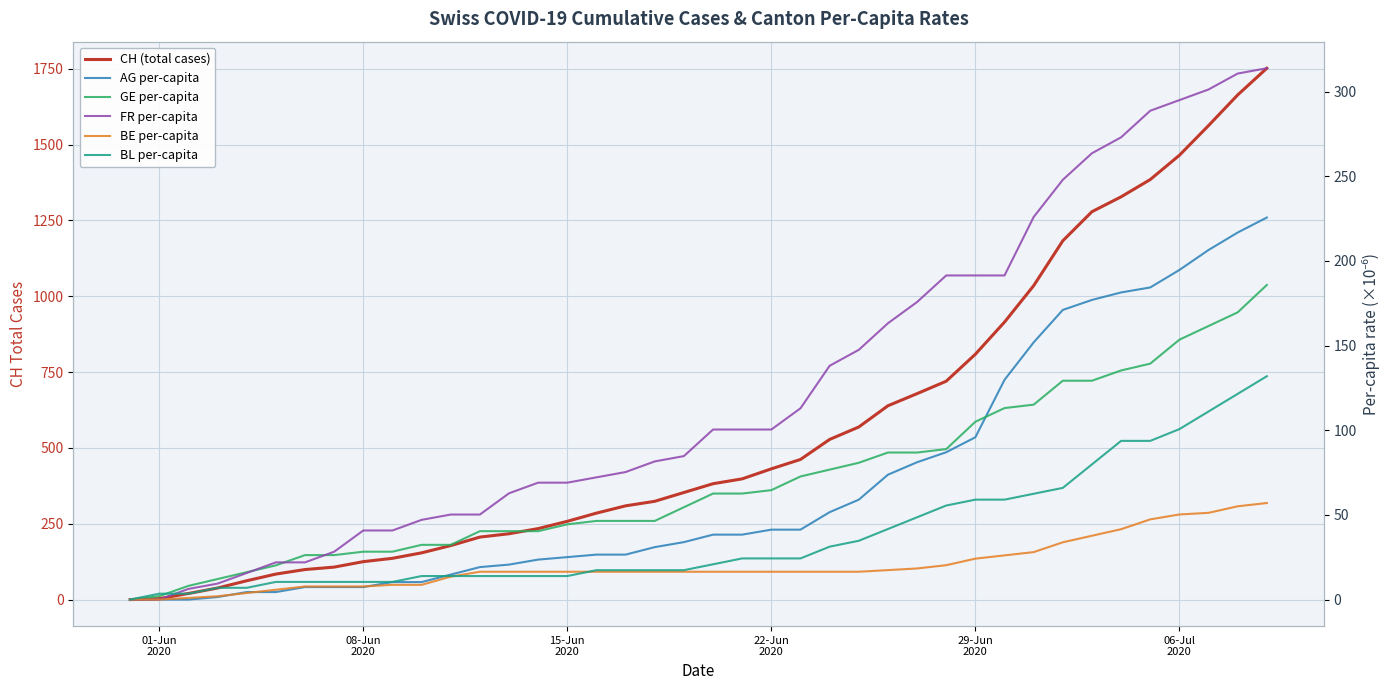

At how many categories does at least one series exceed 994?

9